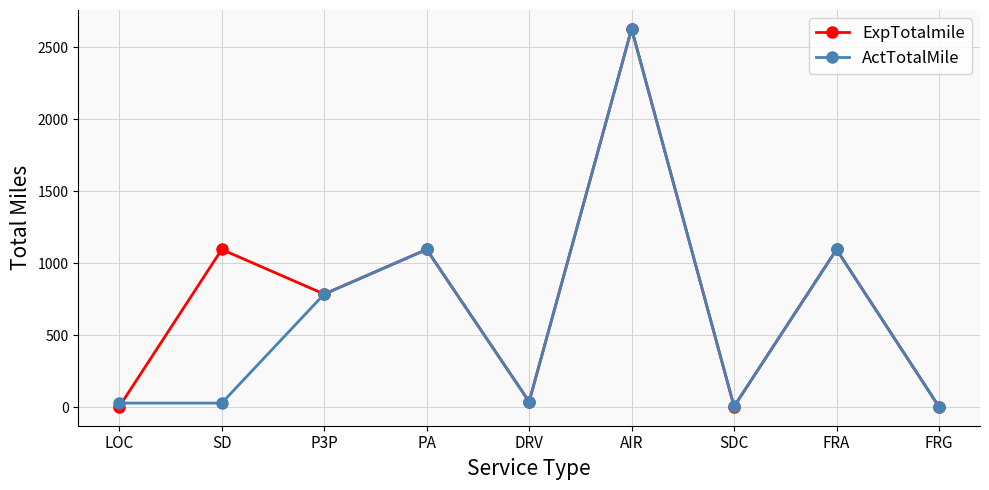

Which category has the highest value in the ActTotalMile series?

AIR